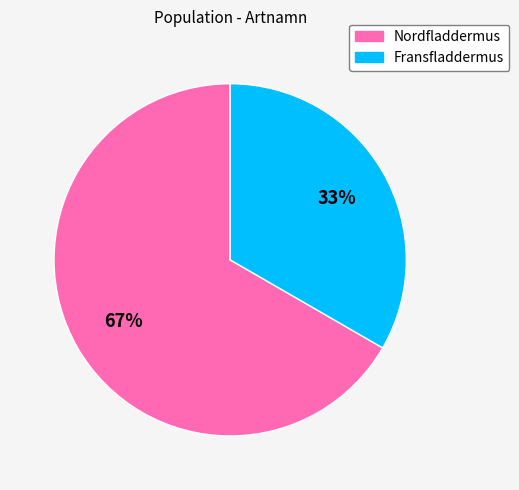

How many slices are in this pie chart?

2